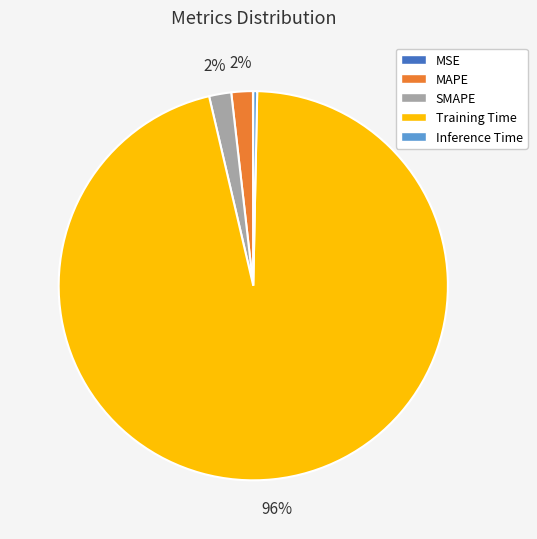

Between Training Time and MAPE, which is larger?

Training Time